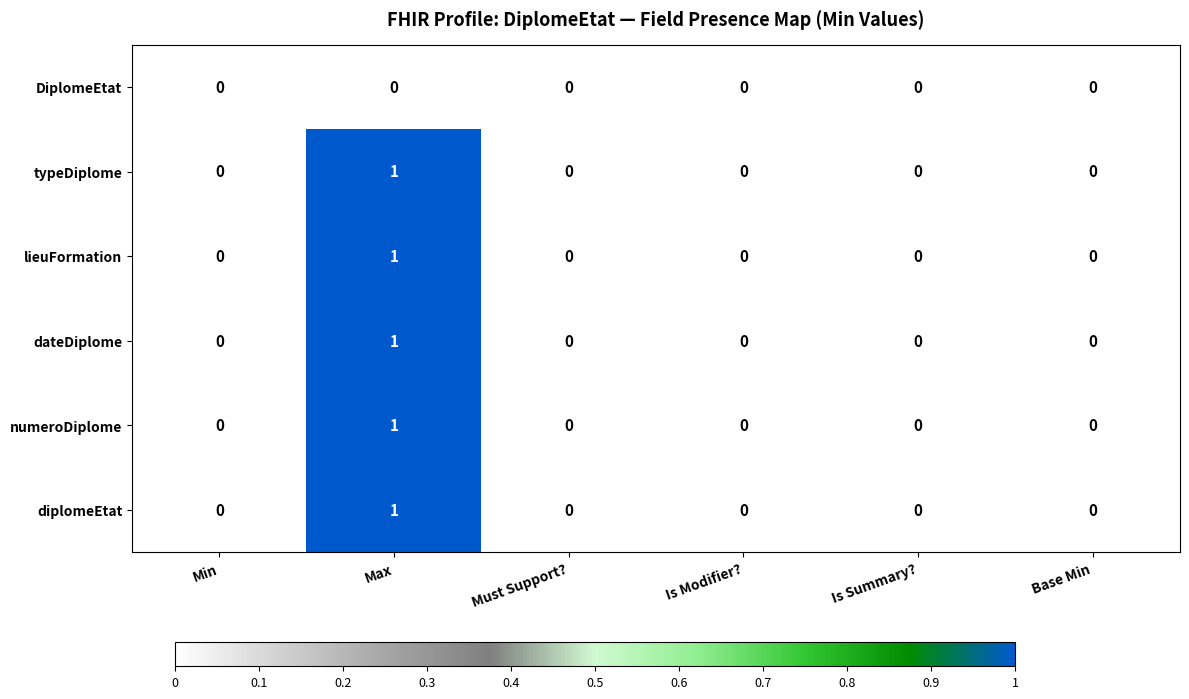

What is the maximum value shown in the chart?

1